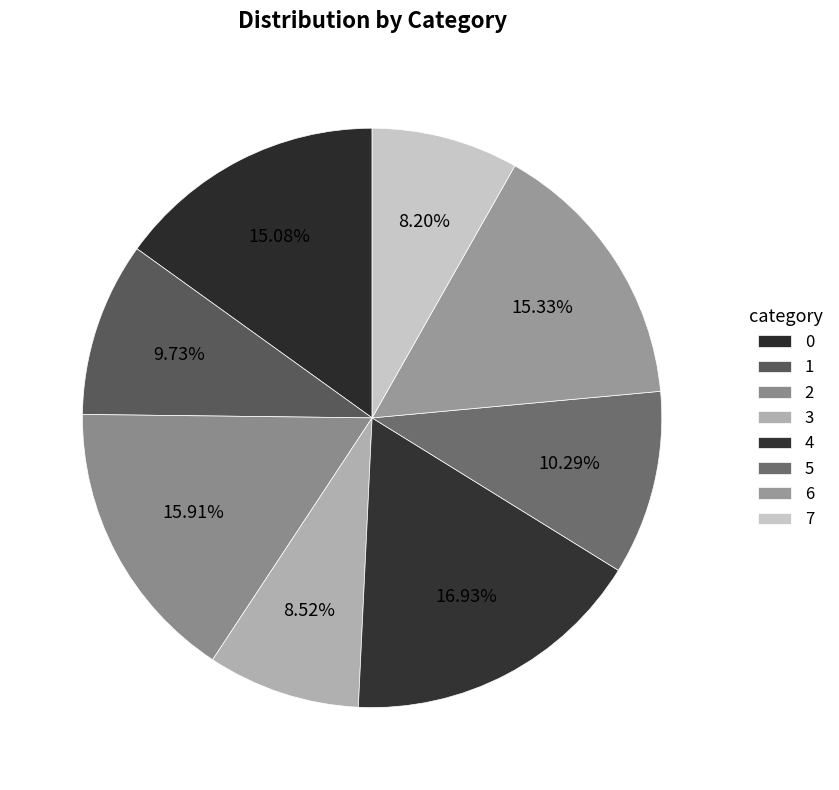

Count the number of slices in the pie.

8